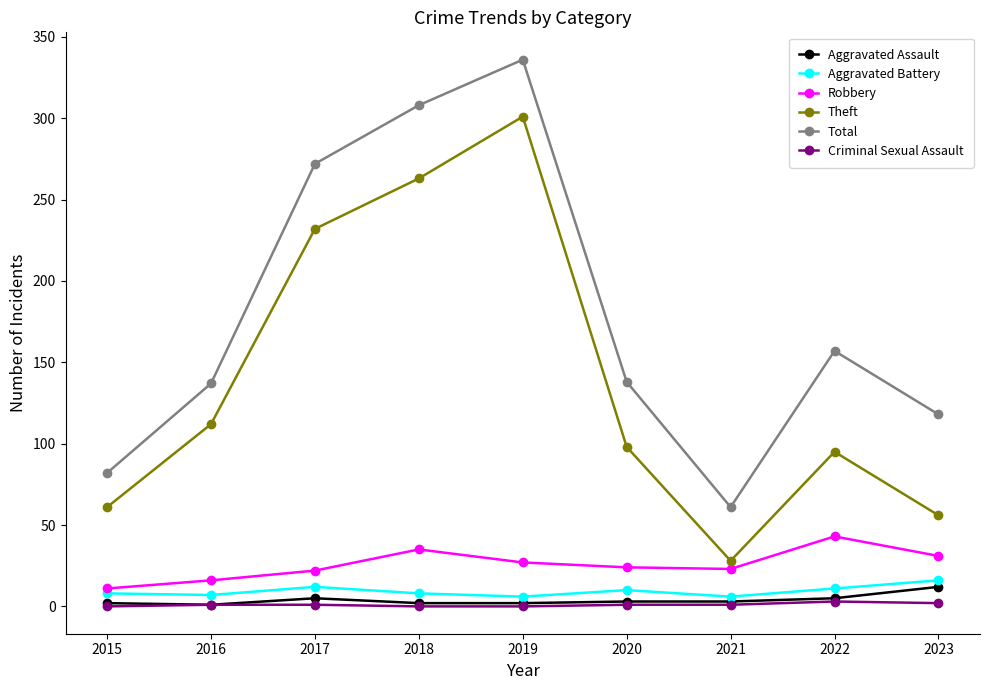

What is the difference between the Total values at 2018 and 2019?

28